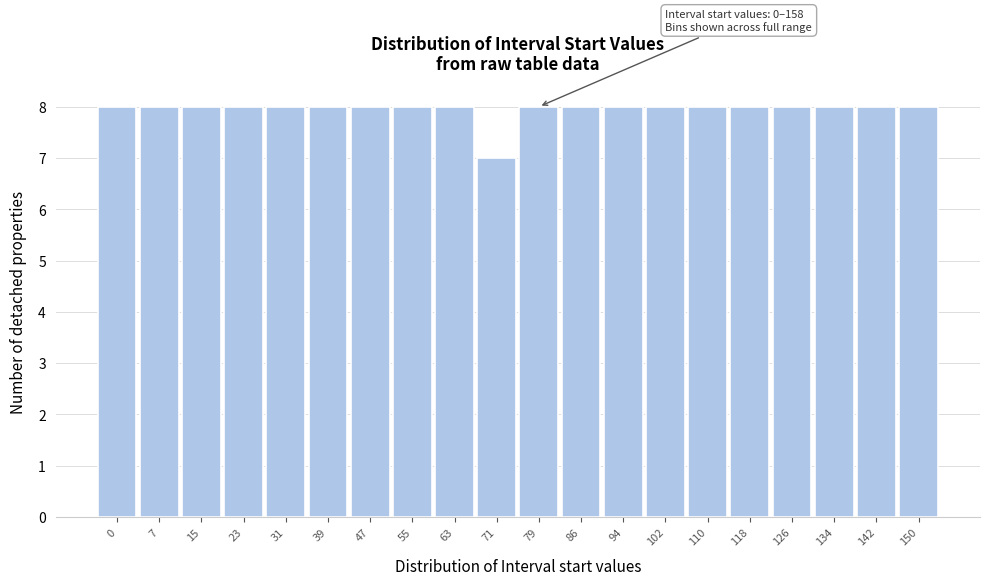

Reading left to right, transcribe all the data shown in this chart.

8	8	8	8	8	8	8	8	8	7	8	8	8	8	8	8	8	8	8	8